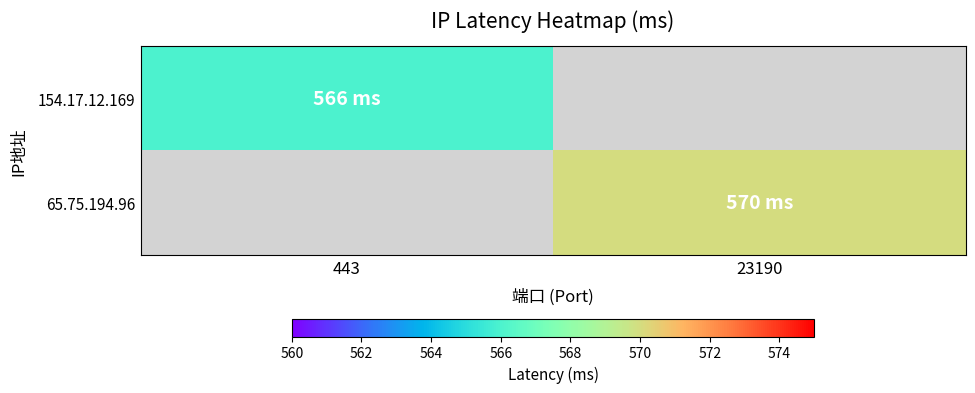

What is the minimum value shown in the chart?

566.0